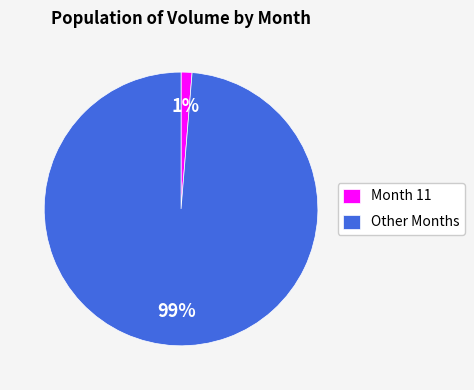

Does any single category account for the majority?

Yes